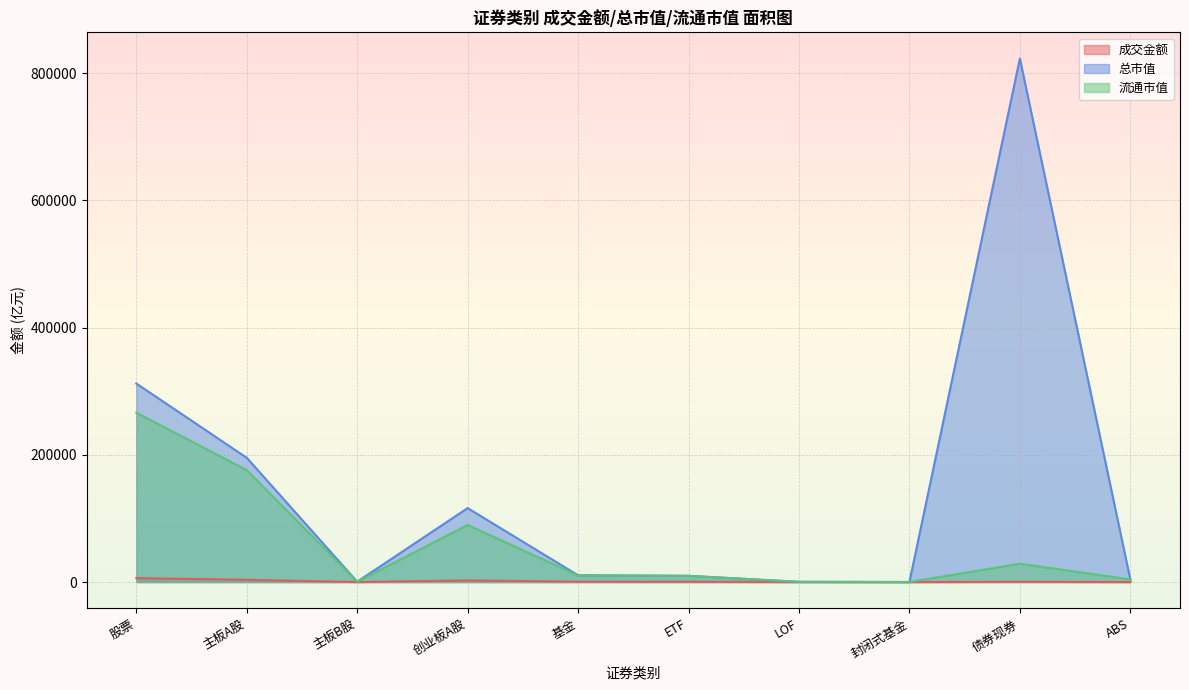

Read the 总市值 value at LOF.

335.8